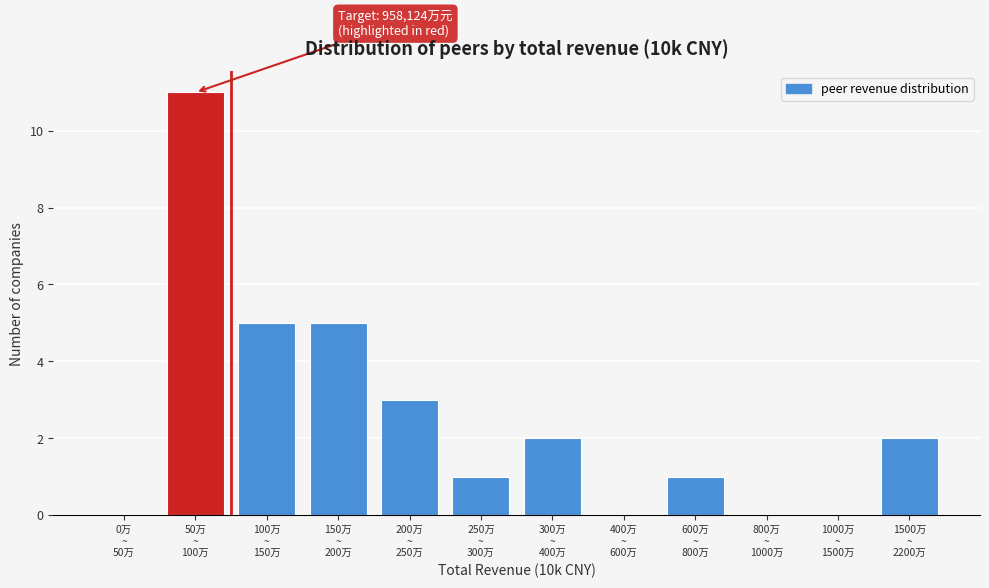

What is the sum of all values?

30